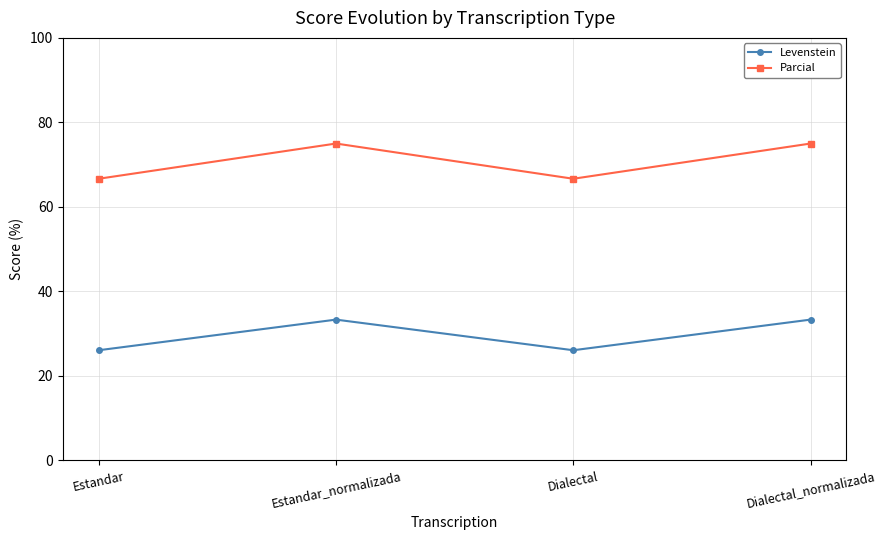

Reading left to right, transcribe all the data shown in this chart.

Levenstein: 26.1	33.3	26.1	33.3
Parcial: 66.7	75.0	66.7	75.0